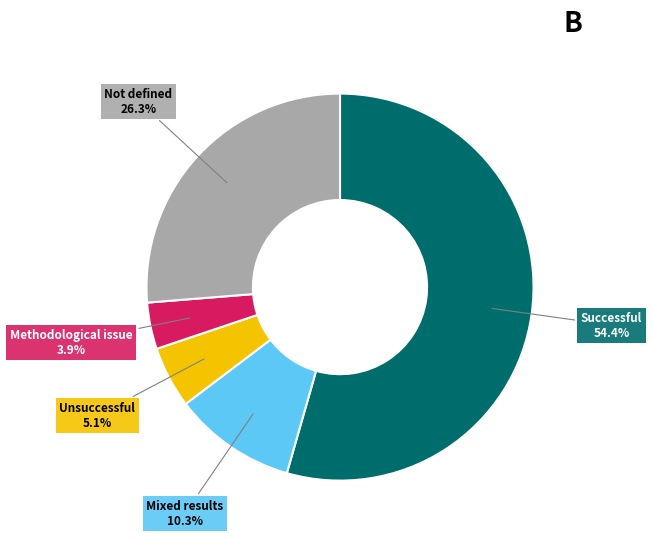

Between Methodological issue and Unsuccessful, which is larger?

Unsuccessful